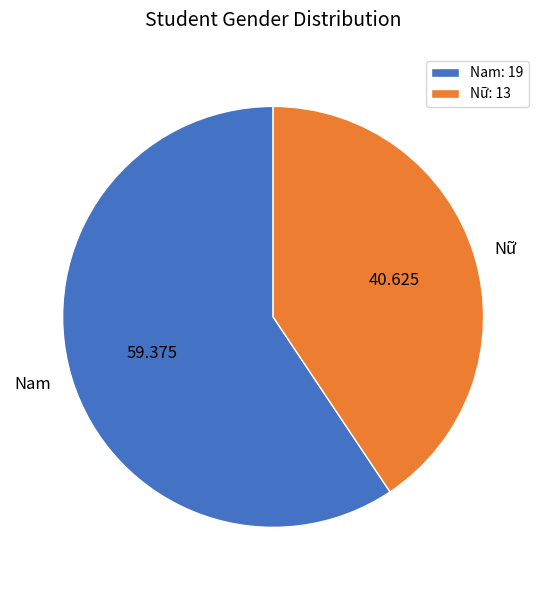

Is there any slice that represents more than half of the pie?

Yes